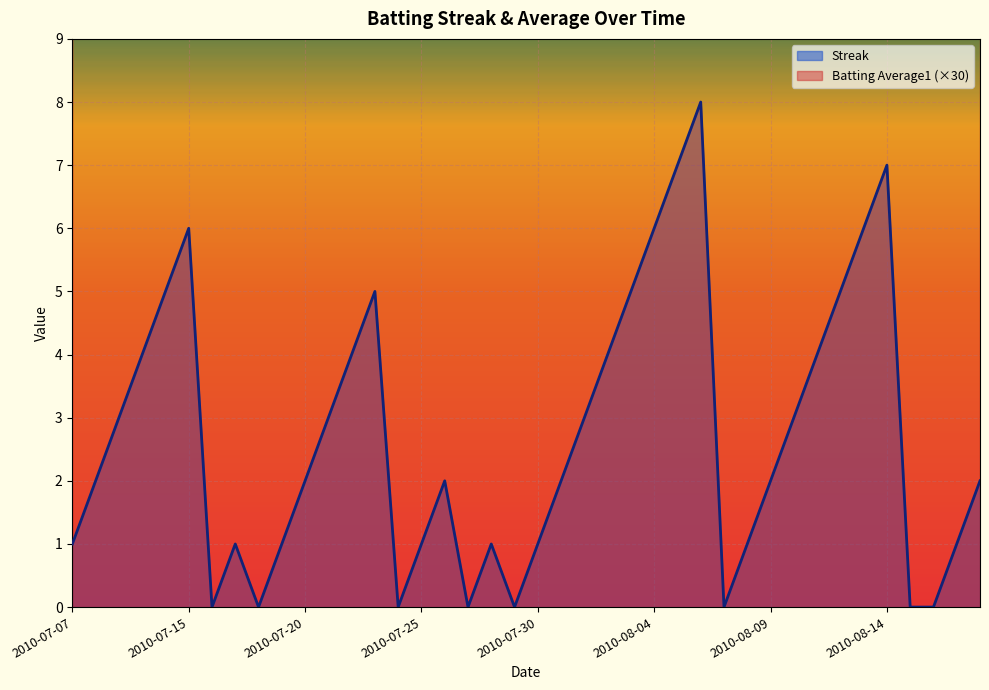

What is the label of the 26th point from the right?

2010-07-24